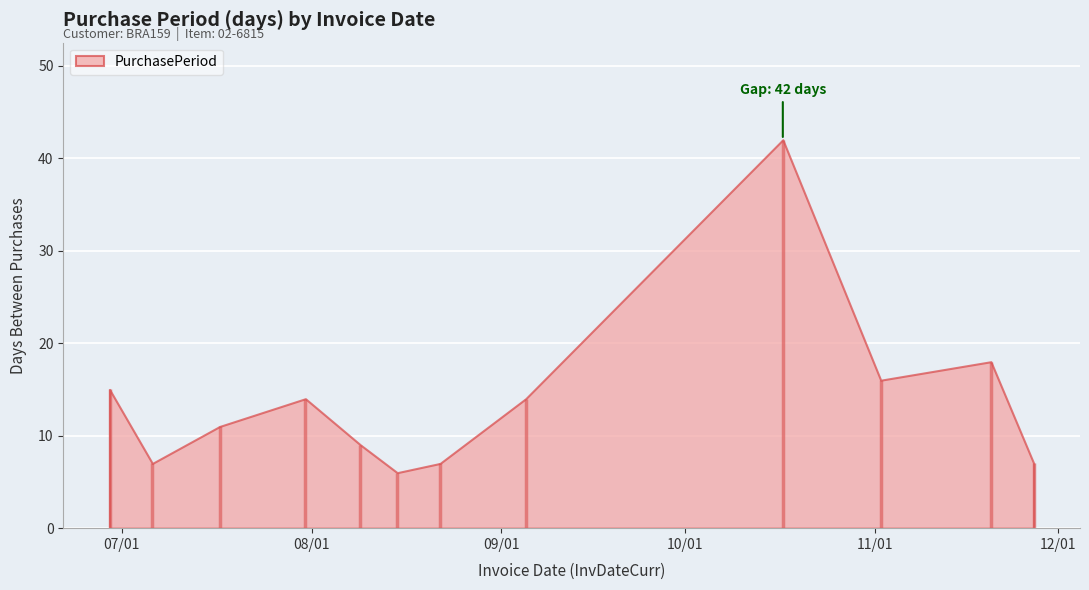

How many lines are shown in the chart?

1